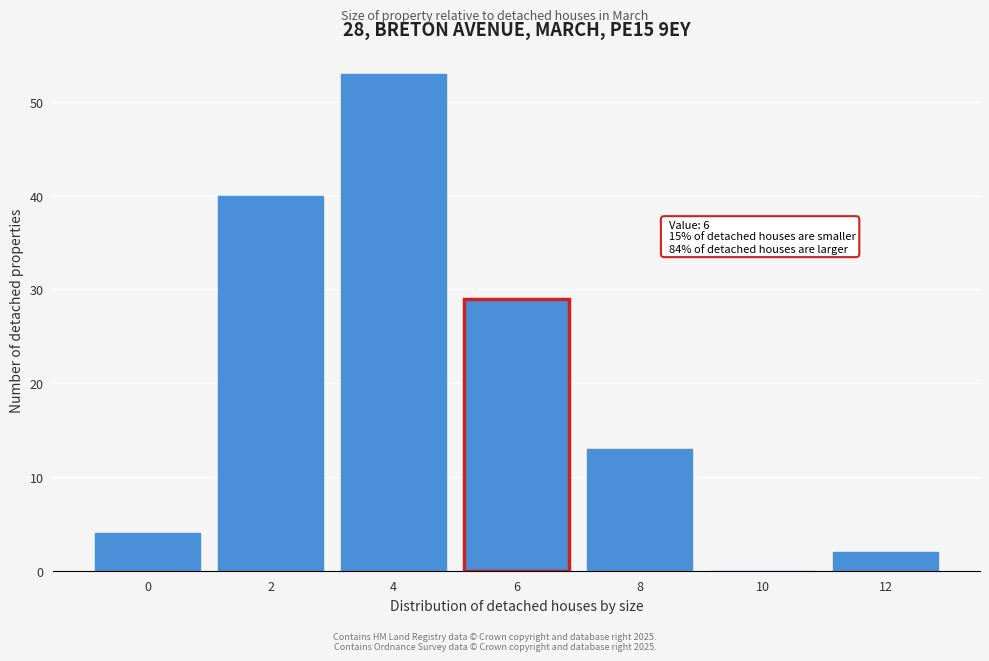

Reading left to right, extract all data points from this chart.

0=4	2=40	4=53	6=29	8=13	10=0	12=2